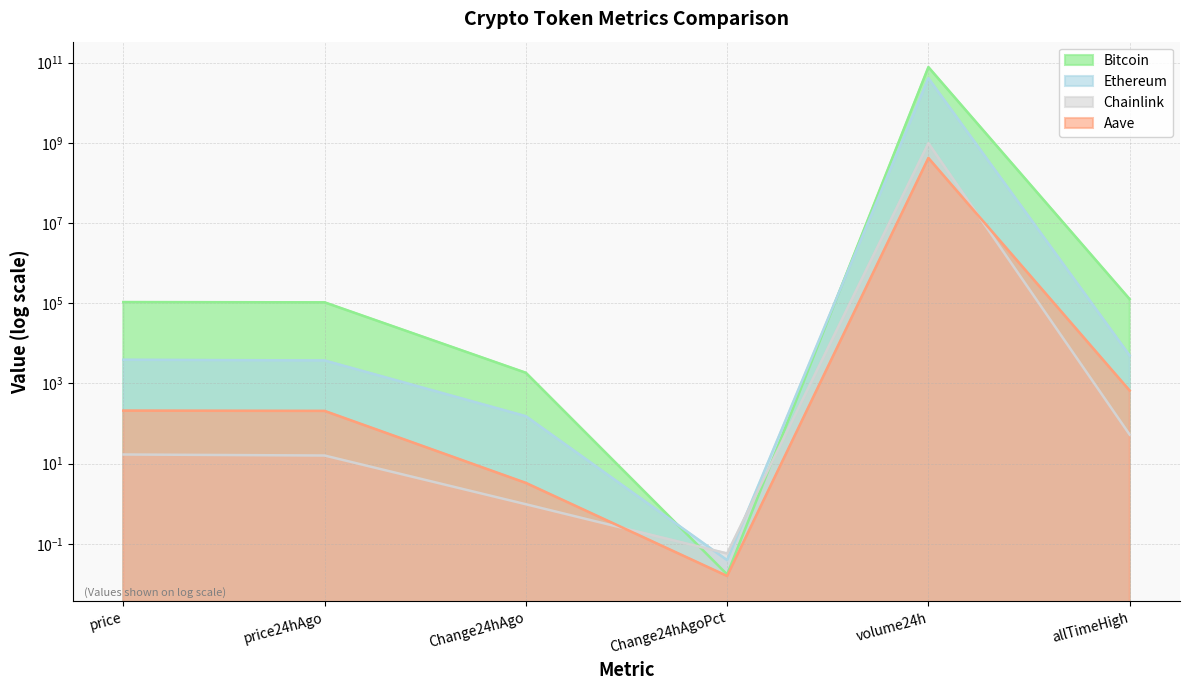

How many lines are shown in the chart?

4